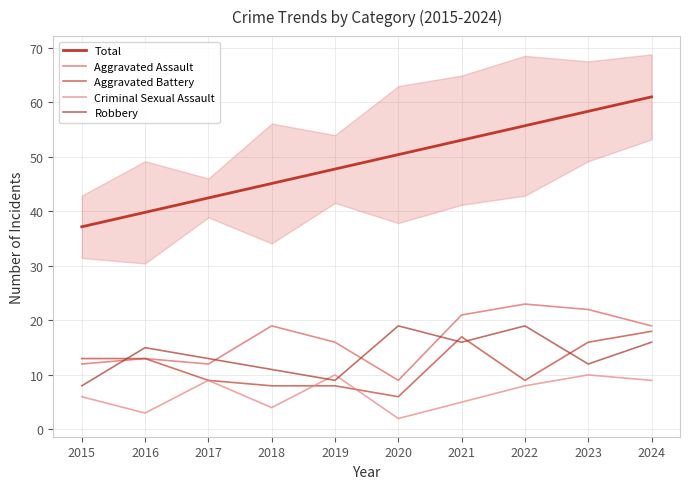

Rank the series at 2020 from lowest to highest value.

Criminal Sexual Assault, Aggravated Battery, Aggravated Assault, Robbery, Total